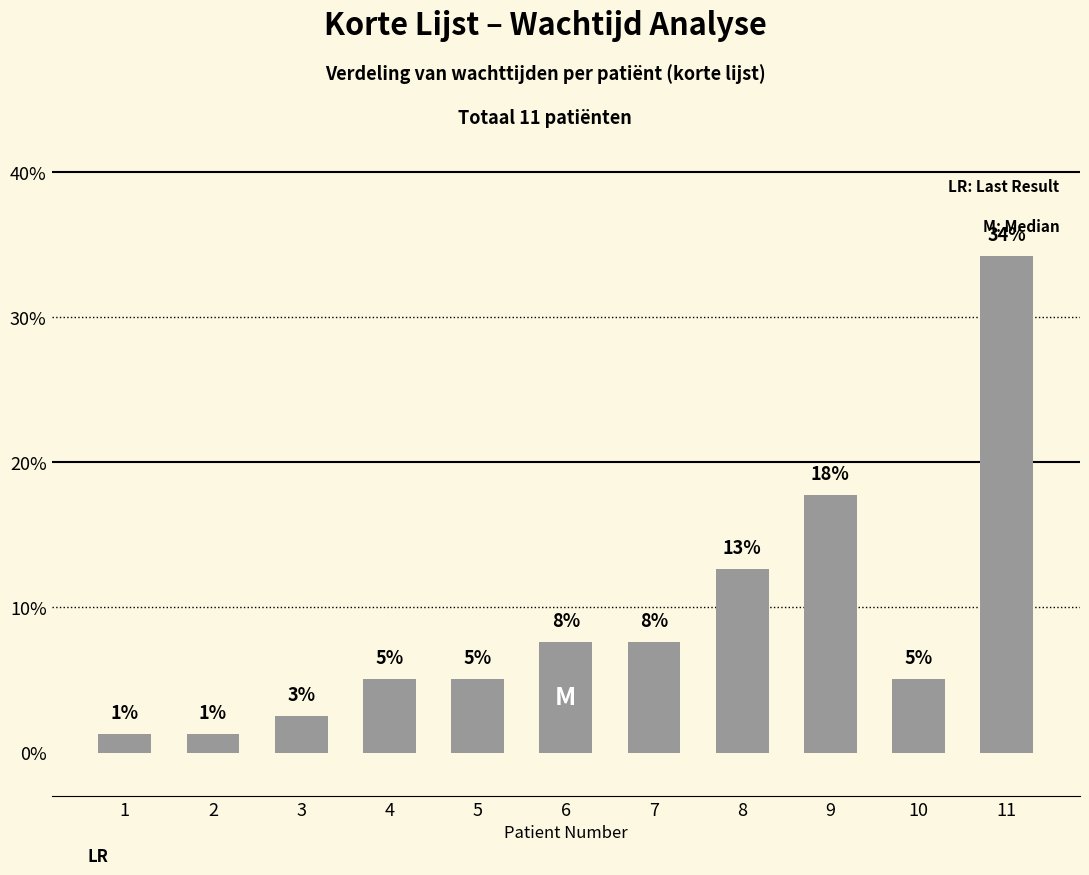

What is the ratio of the value at 6 to the value at 1?

6.0